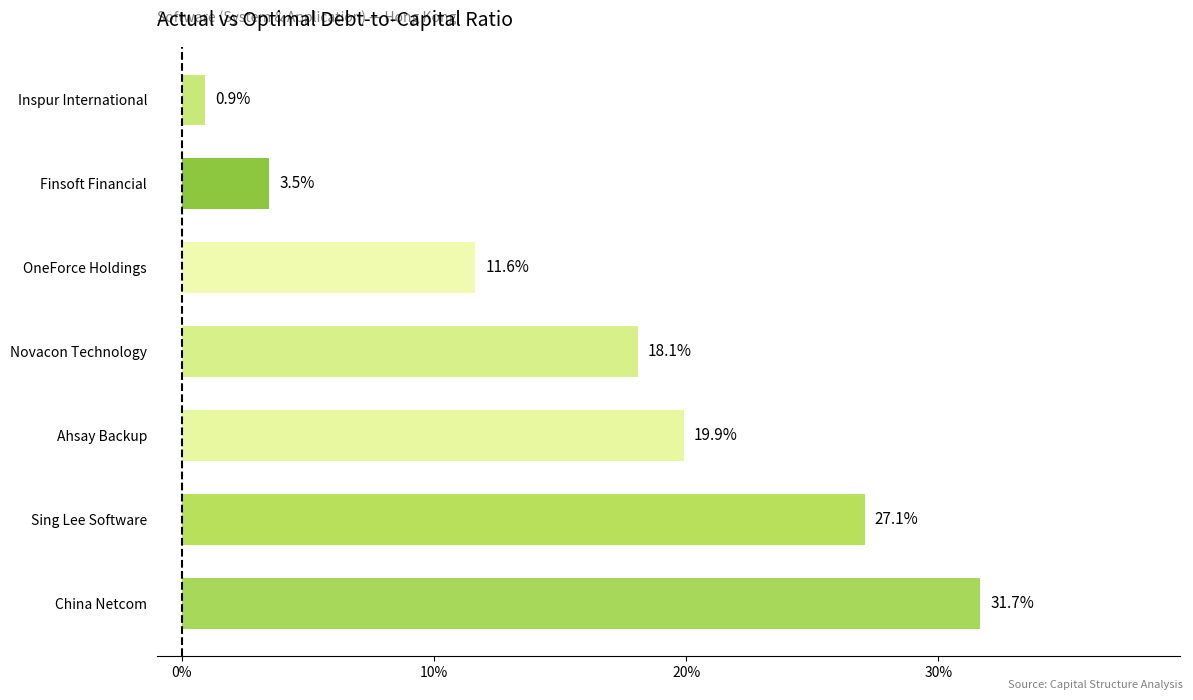

Are the bars grouped side by side (vs. stacked)?

No